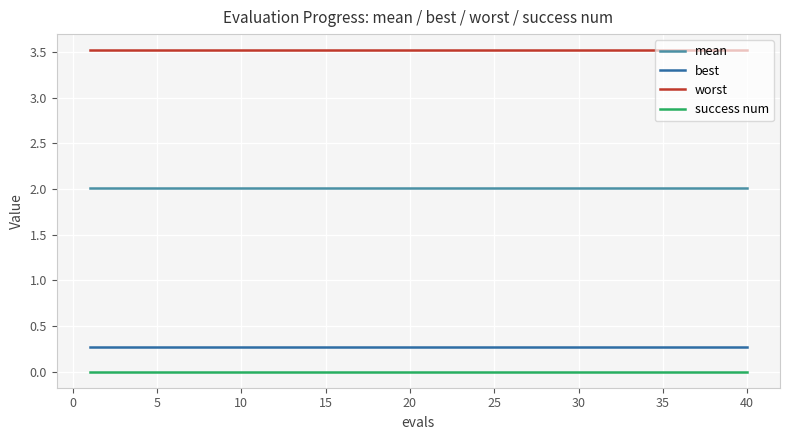

True or false: worst and success num intersect in this chart.

False